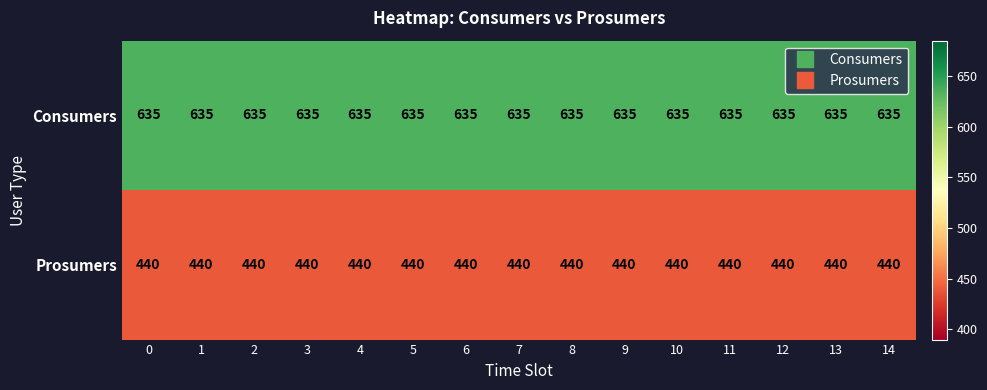

Is it true that Consumers equals 635 at 0?

True